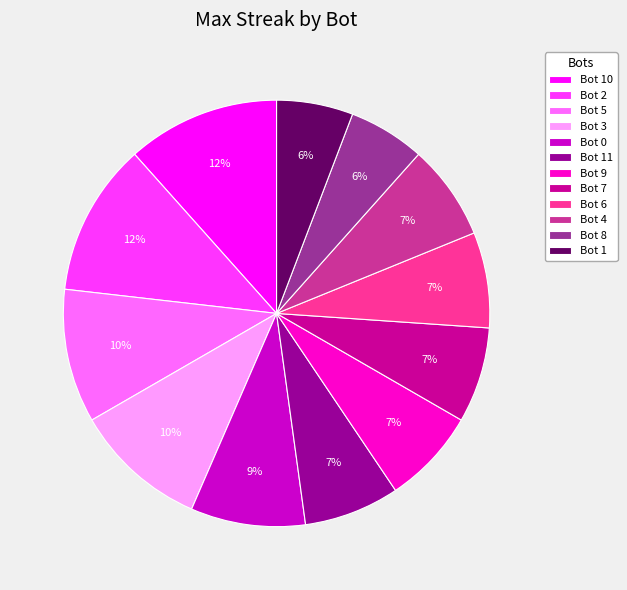

How many slices are in this pie chart?

12